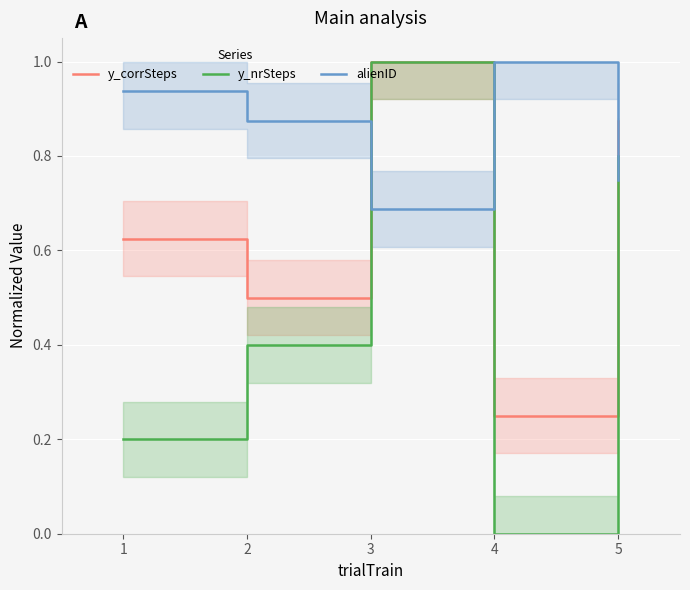

True or false: y_nrSteps and y_corrSteps intersect in this chart.

False